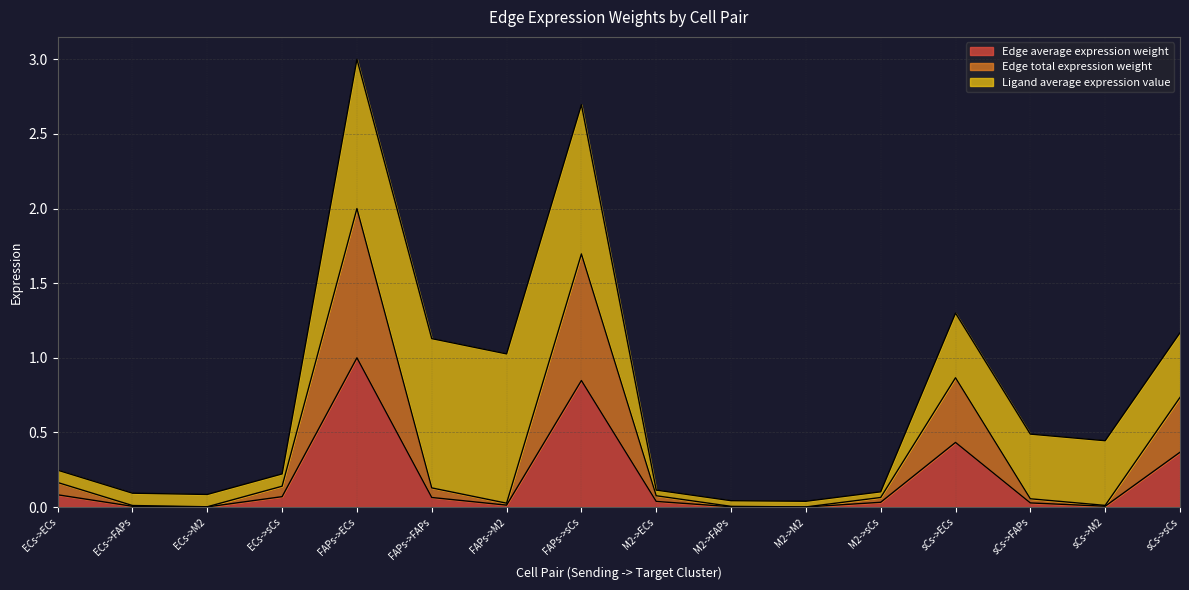

What is the label of the 15th point from the right?

ECs->FAPs